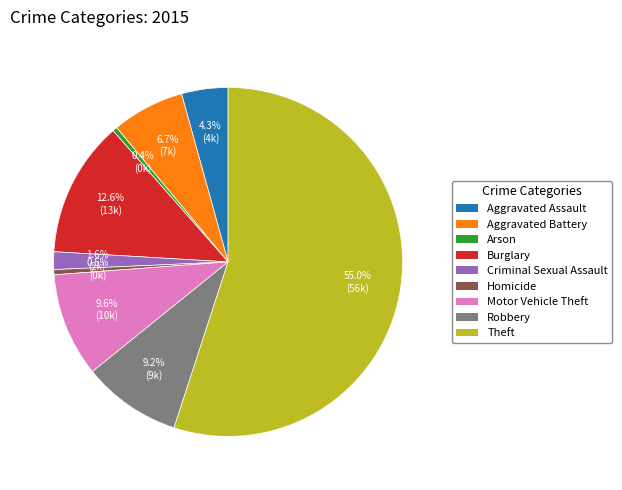

Which slice is the largest?

Theft